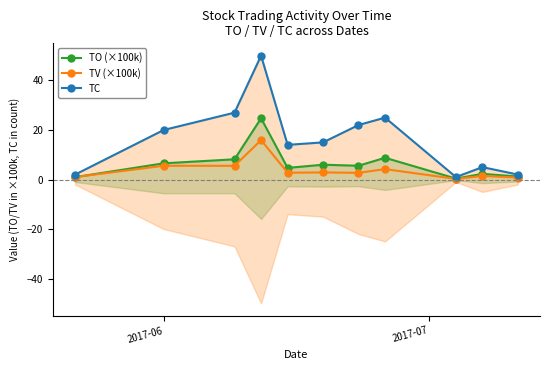

List the series in order of their overall mean, highest first.

TC, TO (×100k), TV (×100k)